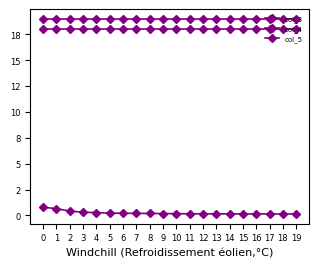

What value does the col_3 series have at 9?

0.2